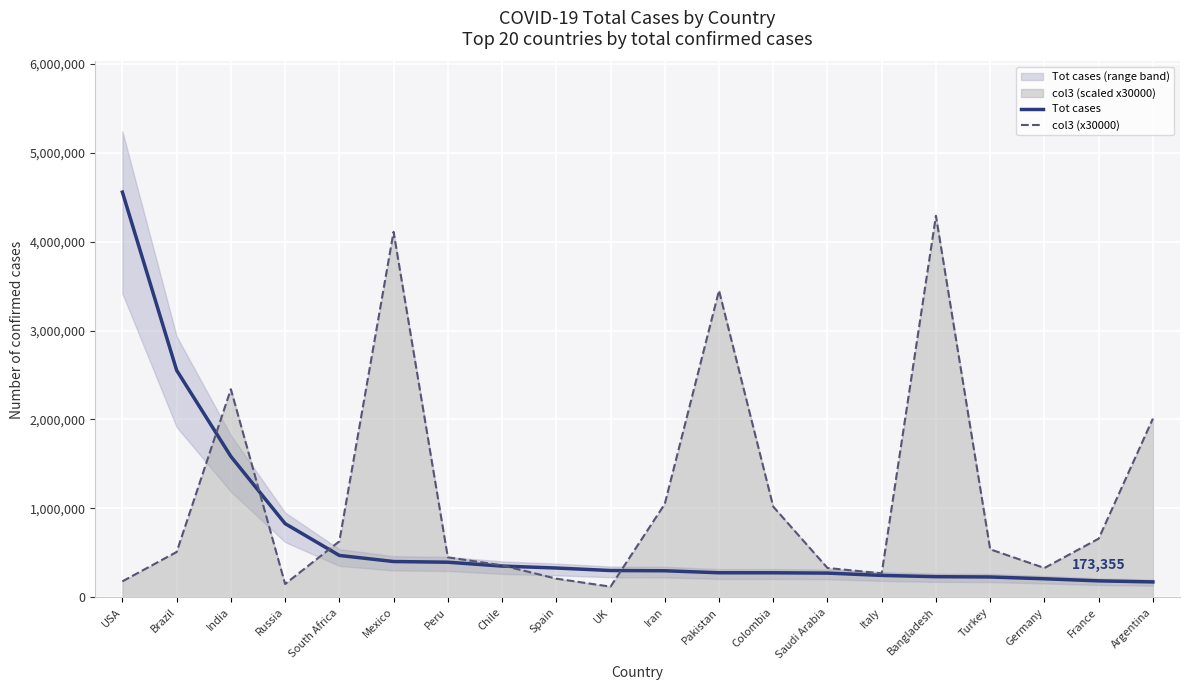

Which category has the lowest value in the col3 (x30000) series?

UK